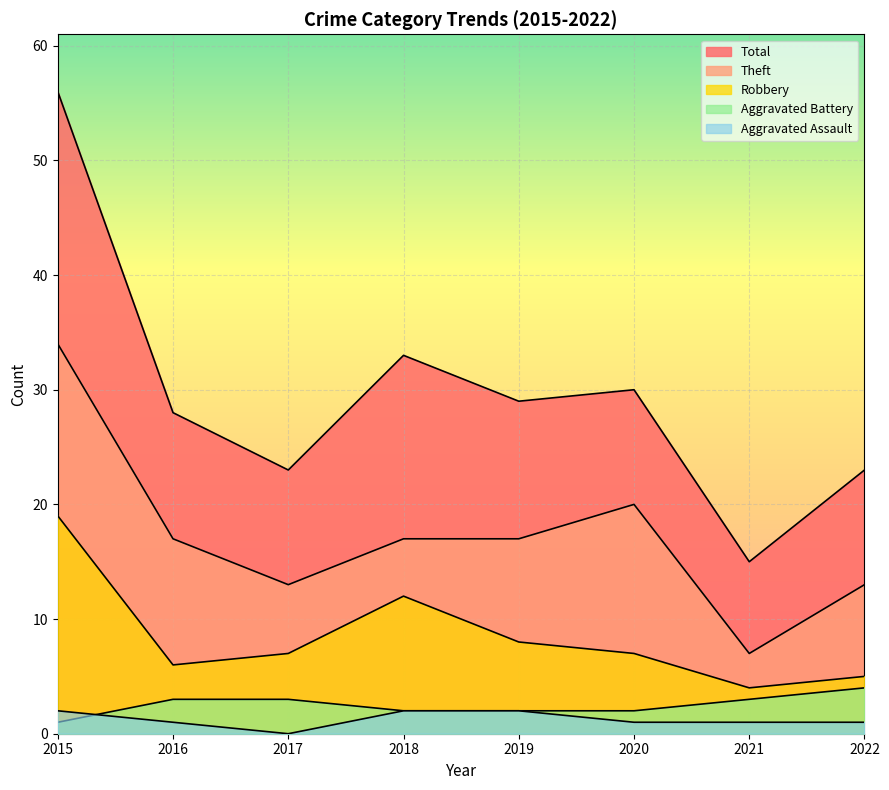

Reading right to left, transcribe all the data shown in this chart.

Aggravated Assault: 2022=1	2021=1	2020=1	2019=2	2018=2	2017=0	2016=1	2015=2
Aggravated Battery: 2022=4	2021=3	2020=2	2019=2	2018=2	2017=3	2016=3	2015=1
Robbery: 2022=5	2021=4	2020=7	2019=8	2018=12	2017=7	2016=6	2015=19
Theft: 2022=13	2021=7	2020=20	2019=17	2018=17	2017=13	2016=17	2015=34
Total: 2022=23	2021=15	2020=30	2019=29	2018=33	2017=23	2016=28	2015=56